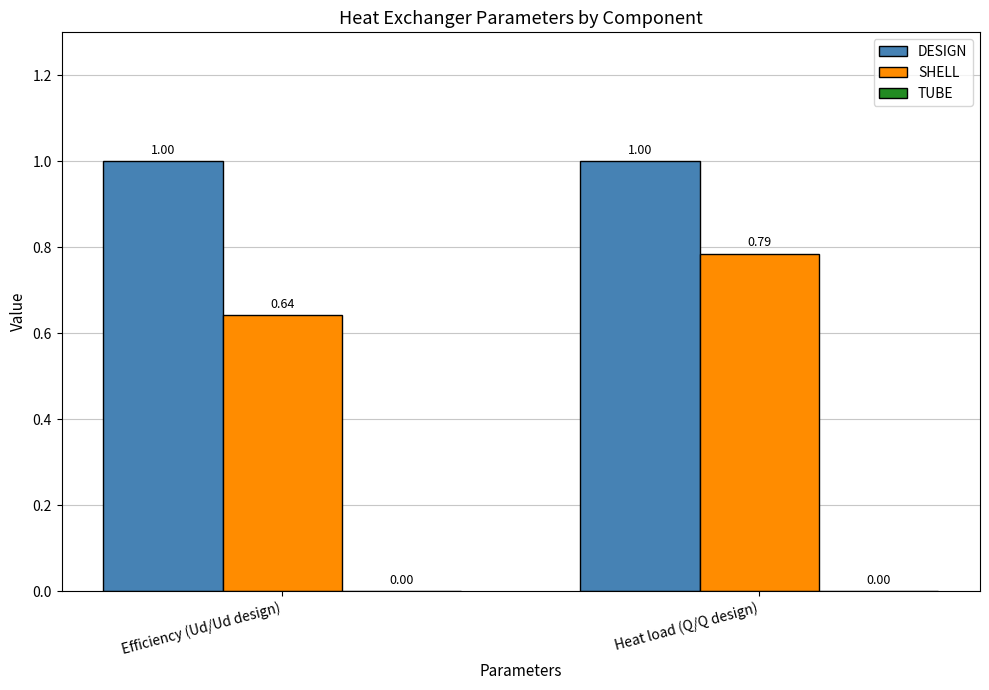

What is the difference between the highest and lowest values at Efficiency (Ud/Ud design)?

0.4